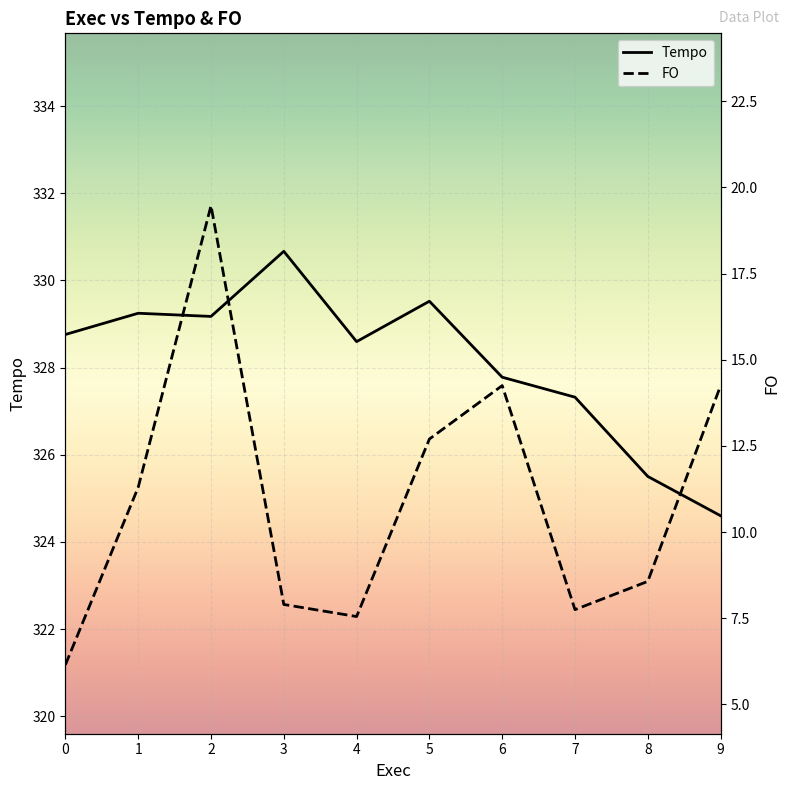

Between 1 and 7, which series saw the biggest shift?

FO